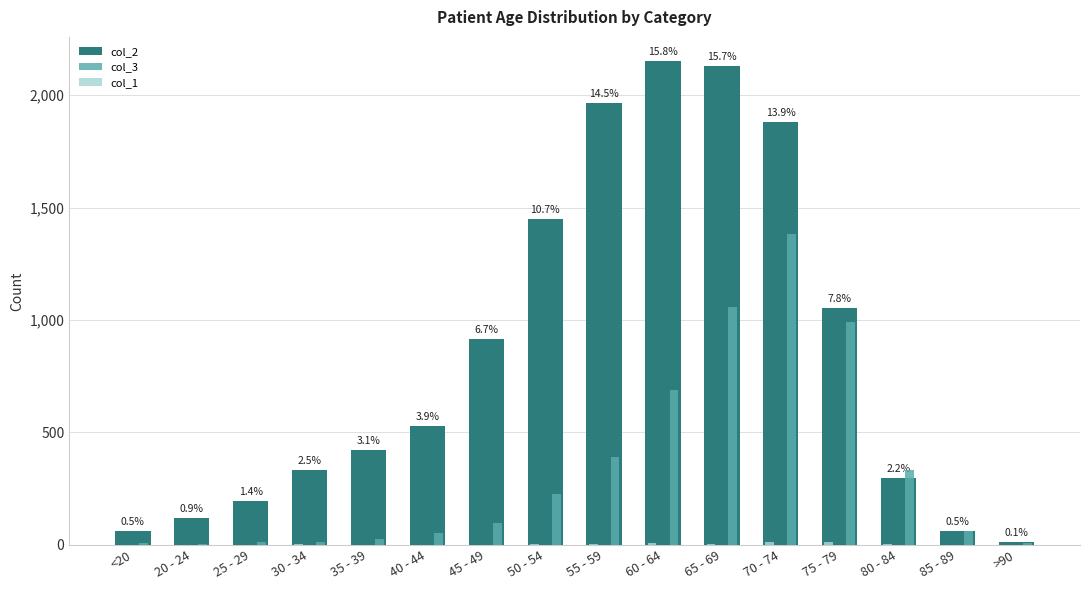

True or false: col_2 has a value of 81 at 80 - 84.

False